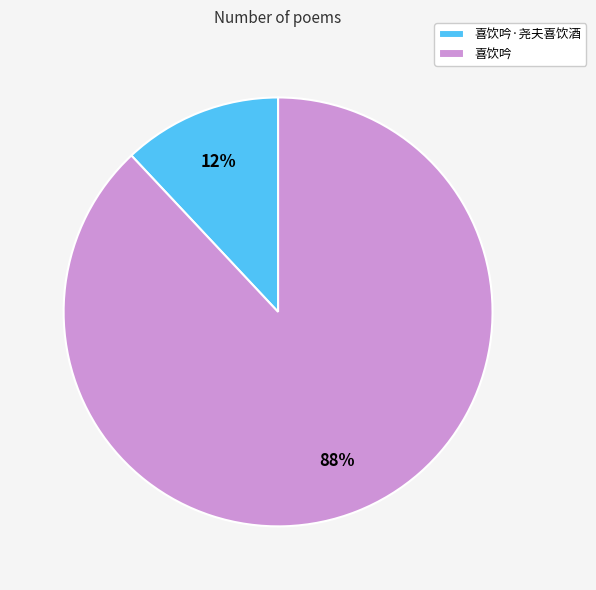

True or false: 喜饮吟·尧夫喜饮酒 accounts for 12% of the total.

True